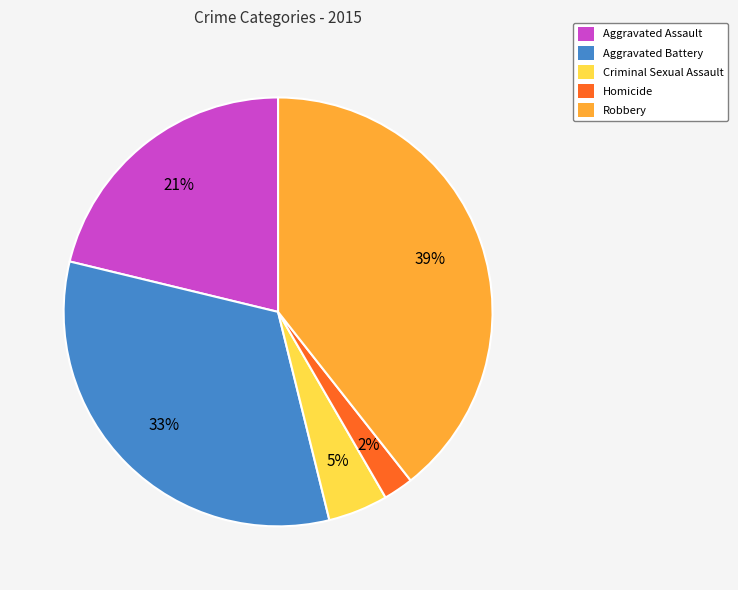

To the nearest percent, what portion does Aggravated Assault represent?

21%